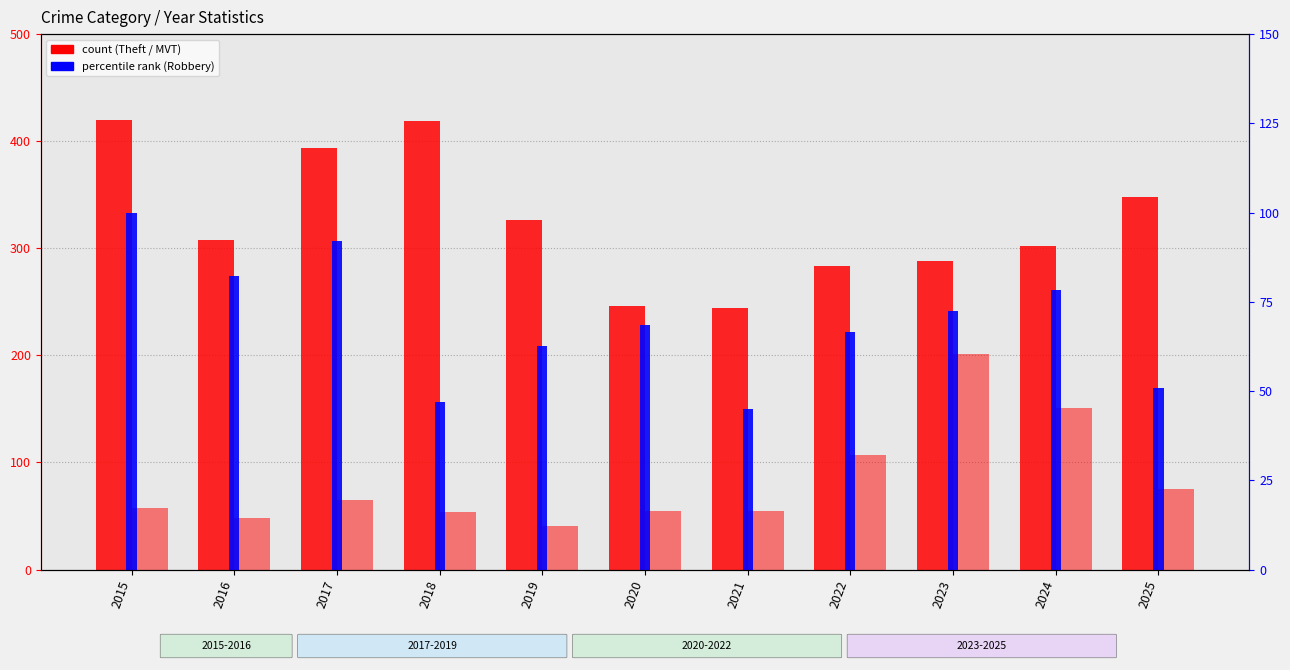

What is the difference between the Theft values at 2025 and 2020?

102.0